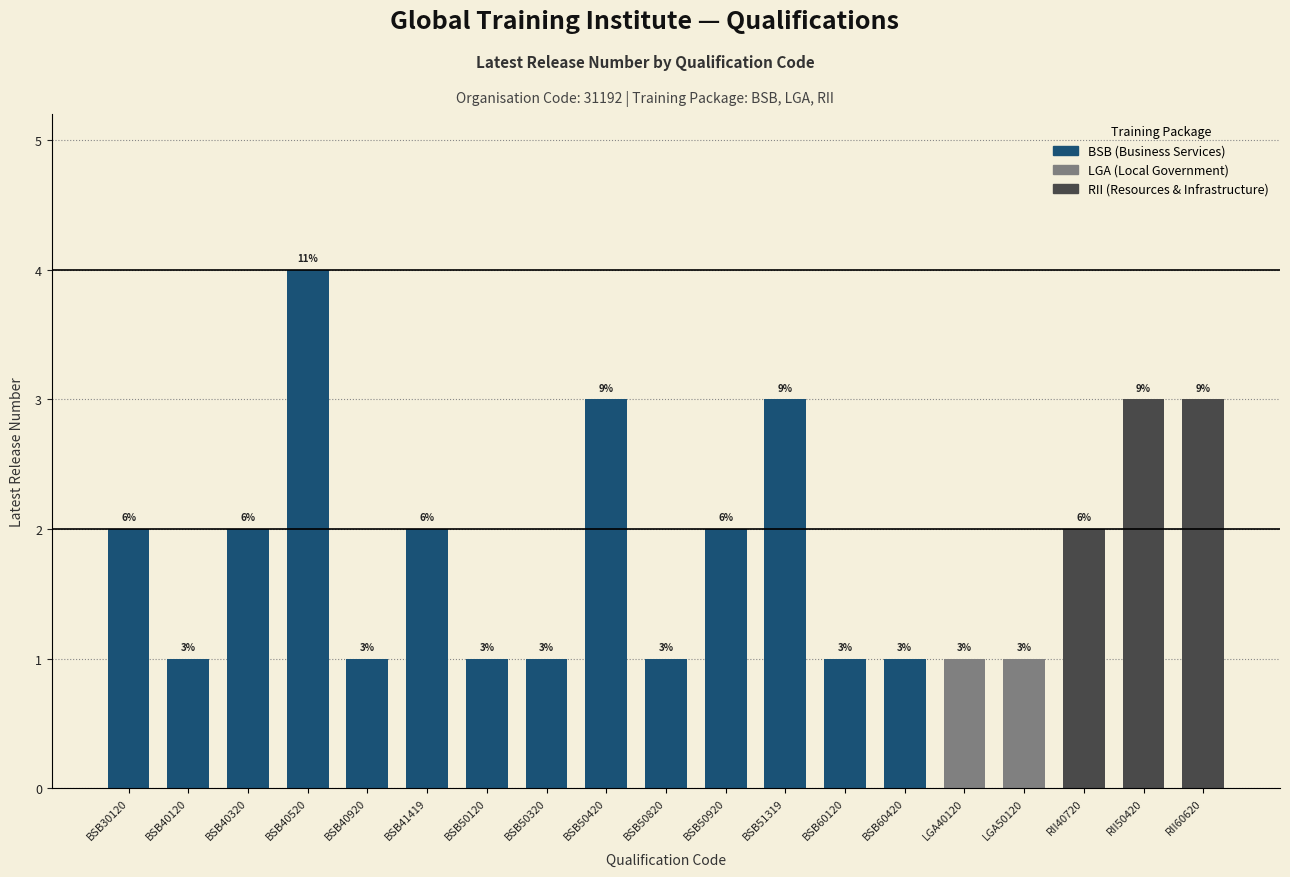

Where is the data nearest to the value 2?

BSB30120